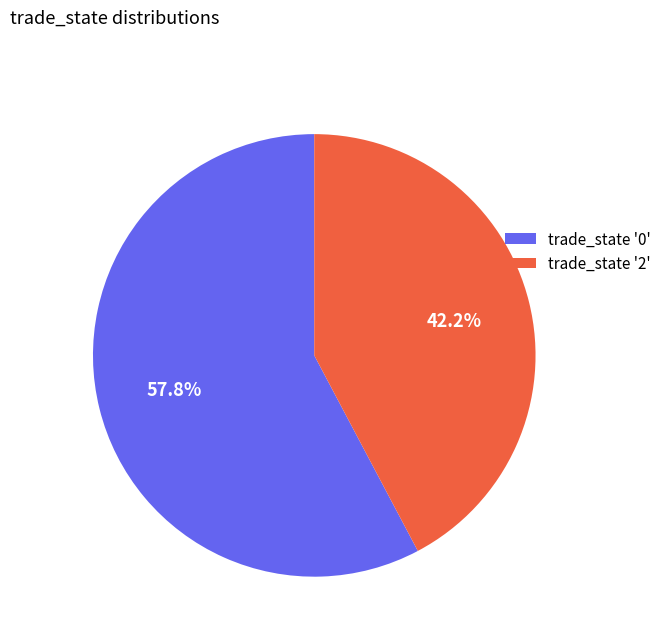

Is the sum of trade_state '0' and trade_state '2' greater than half?

Yes